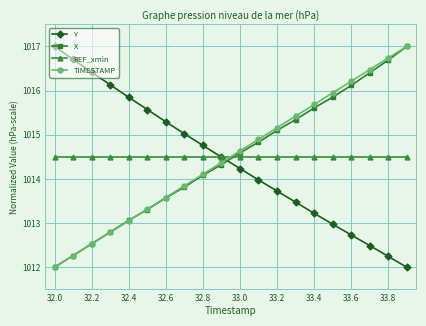

True or false: Y has more than 1 points higher than both neighbors.

False